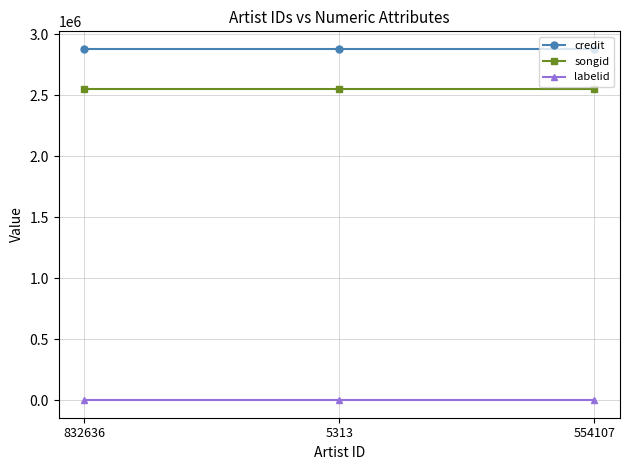

What is the difference between the highest and lowest values at 554107?

2876403